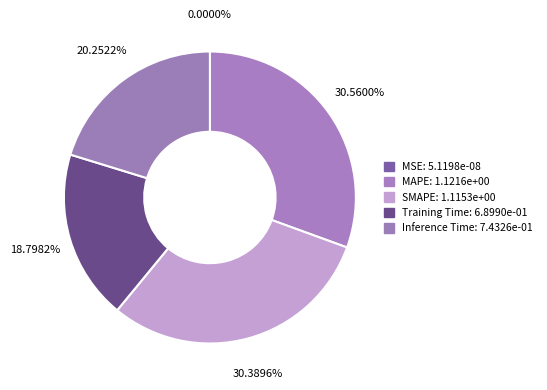

What is the change in value from MSE to MAPE?

+1.1